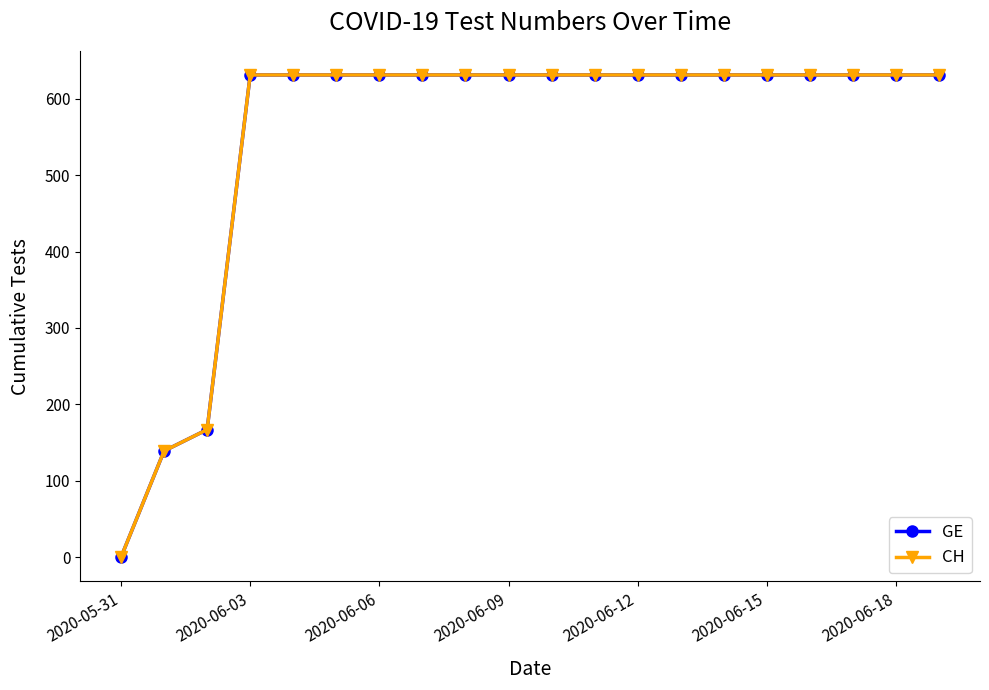

Does the chart have visible grid lines?

No